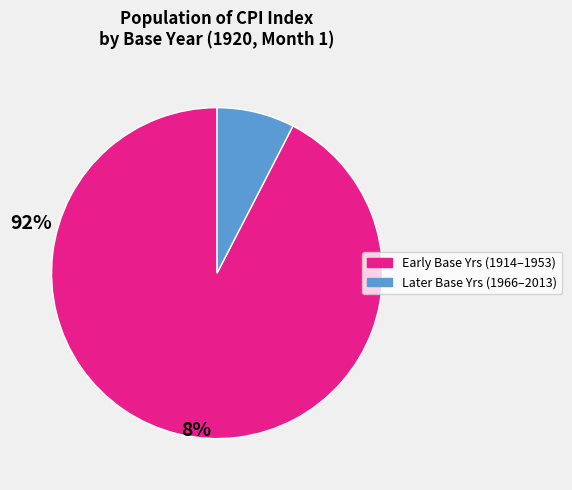

Does any single category account for the majority?

Yes